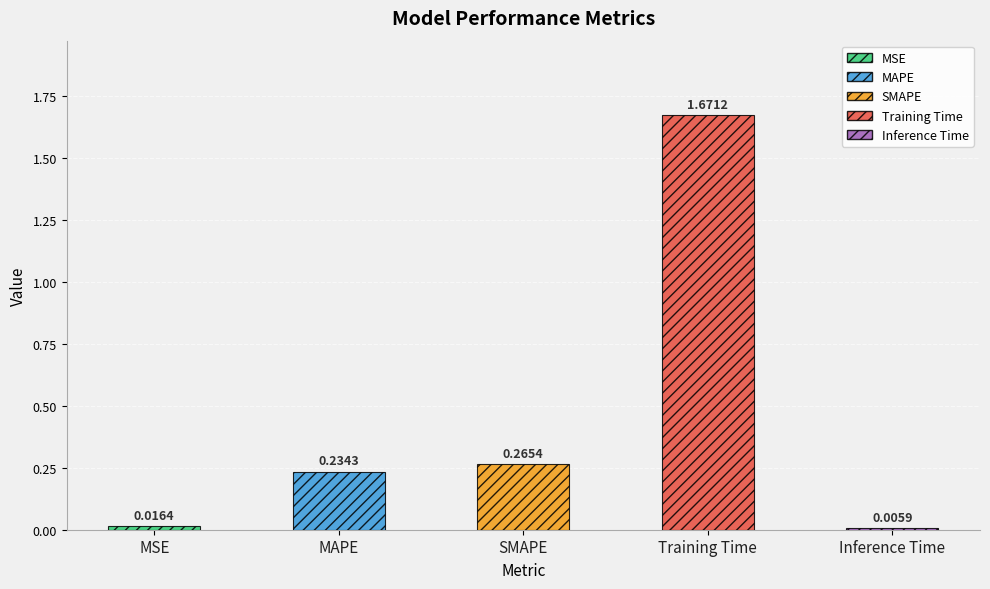

Reading right to left, list all the values displayed in this chart.

Inference Time=0.0	Training Time=1.7	SMAPE=0.3	MAPE=0.2	MSE=0.0